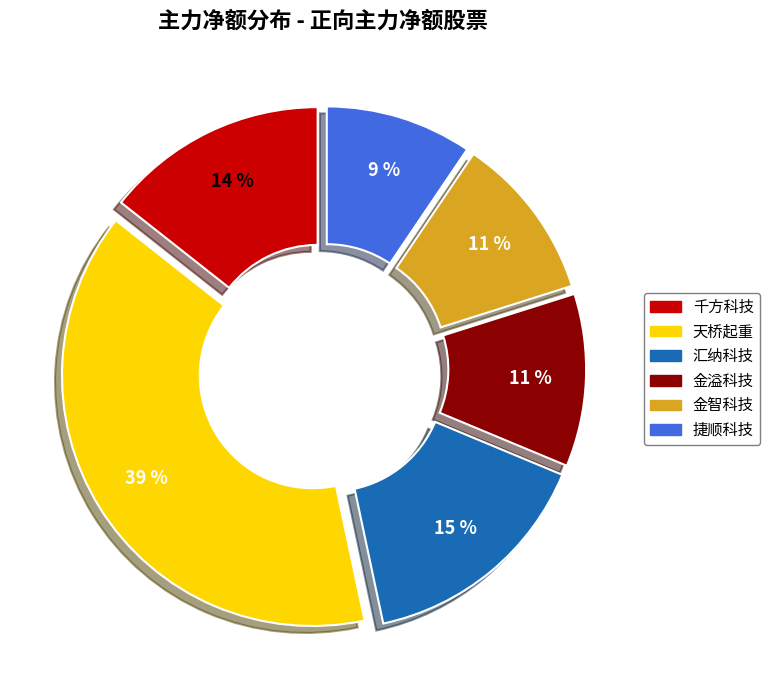

Which category has the biggest portion of the pie?

天桥起重